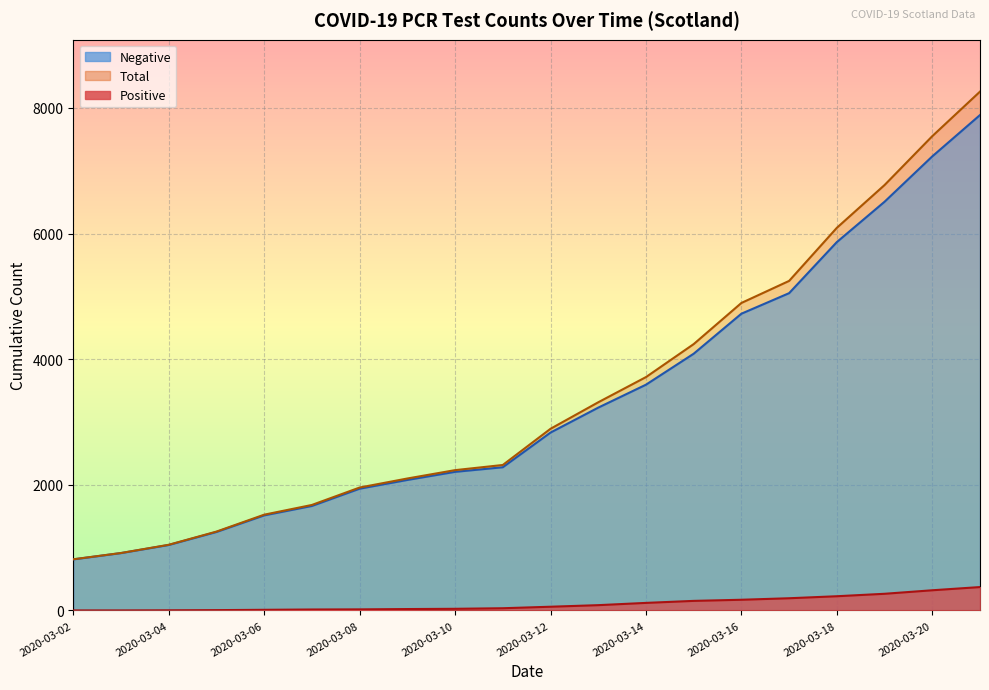

At how many categories does at least one series exceed 5331?

4